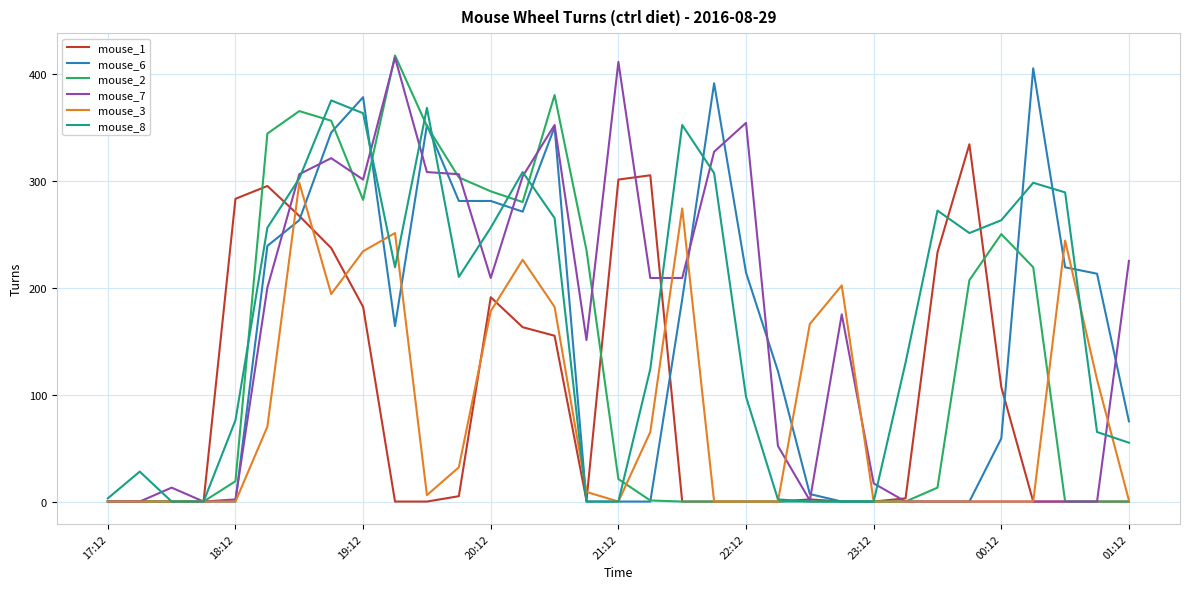

What is the greatest value displayed?

417